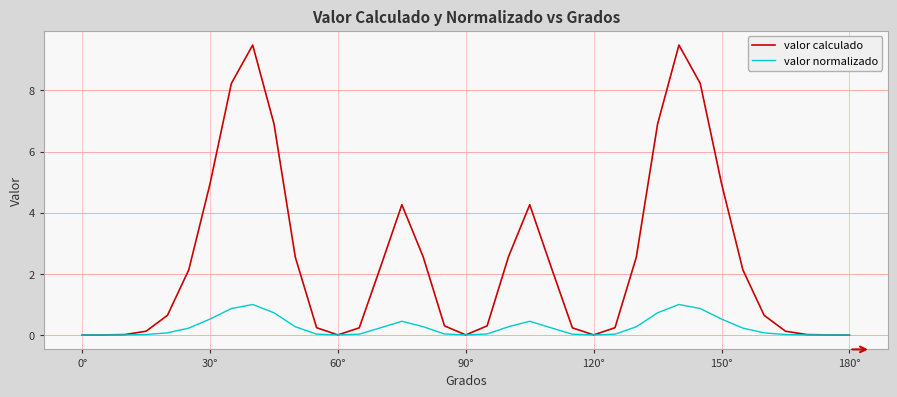

What is the greatest value displayed?

9.5